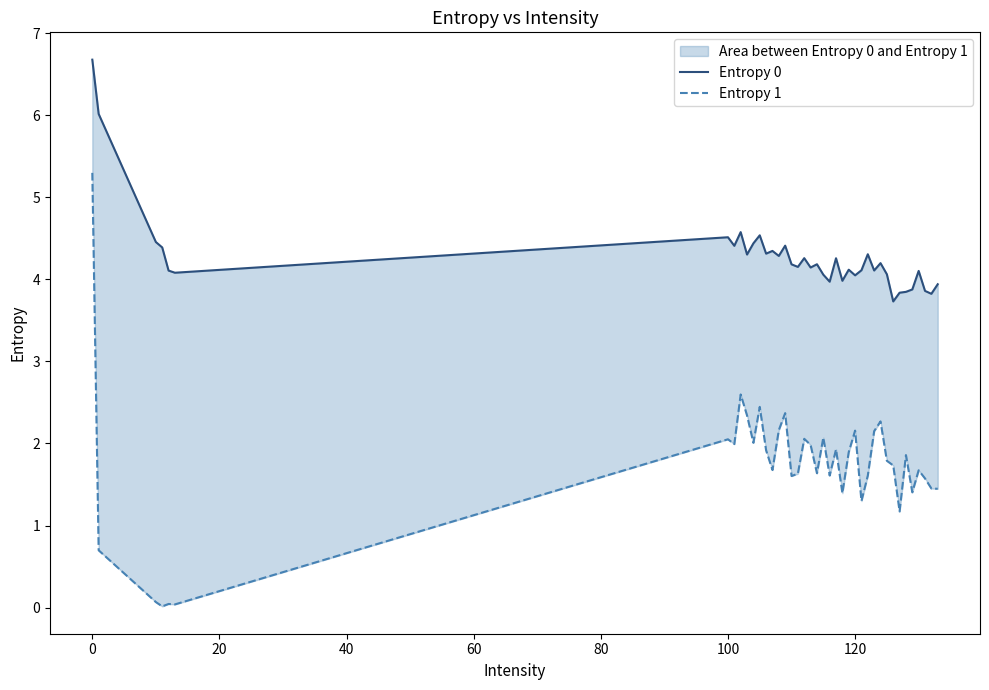

True or false: Entropy 0 and Entropy 1 intersect in this chart.

False